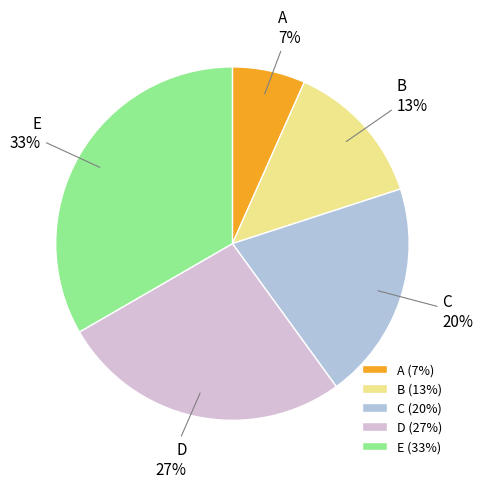

To the nearest percent, what is the difference between the B and C slice percentages?

7%